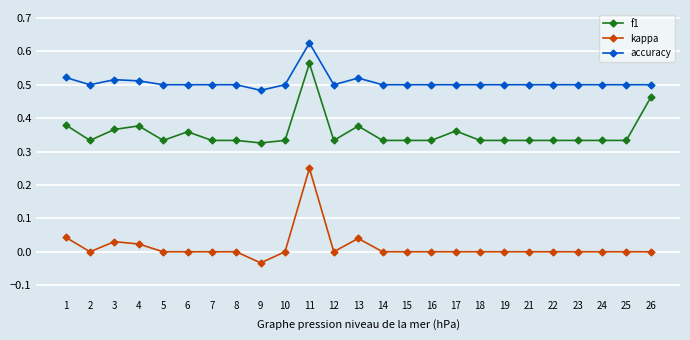

What is the sum of all f1 values?

8.9